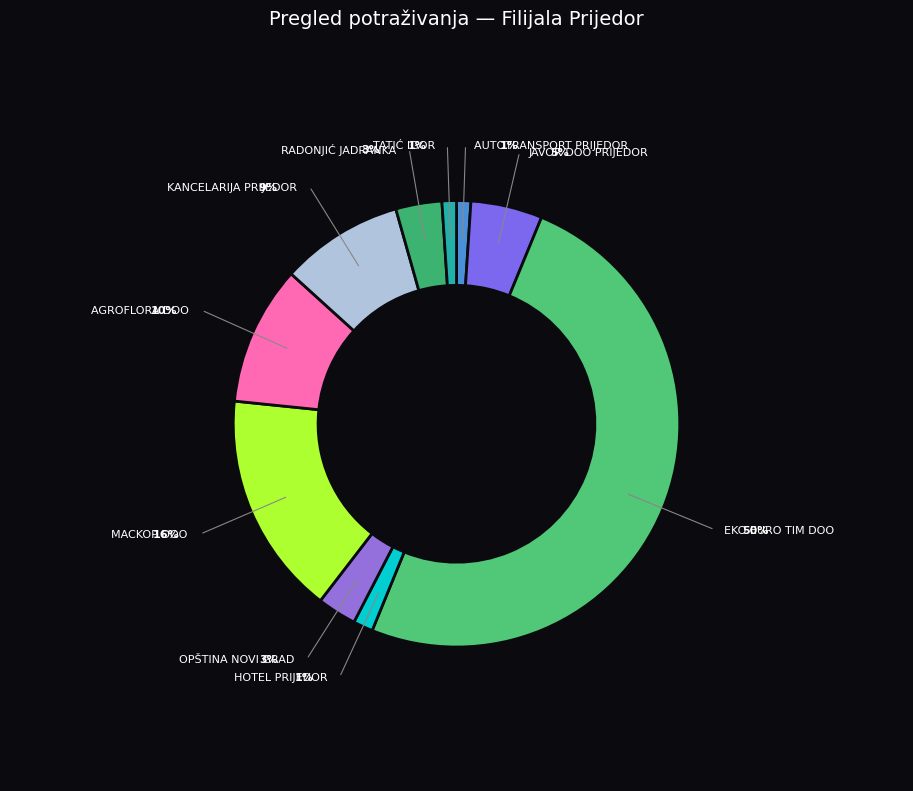

How many slices are in this pie chart?

10